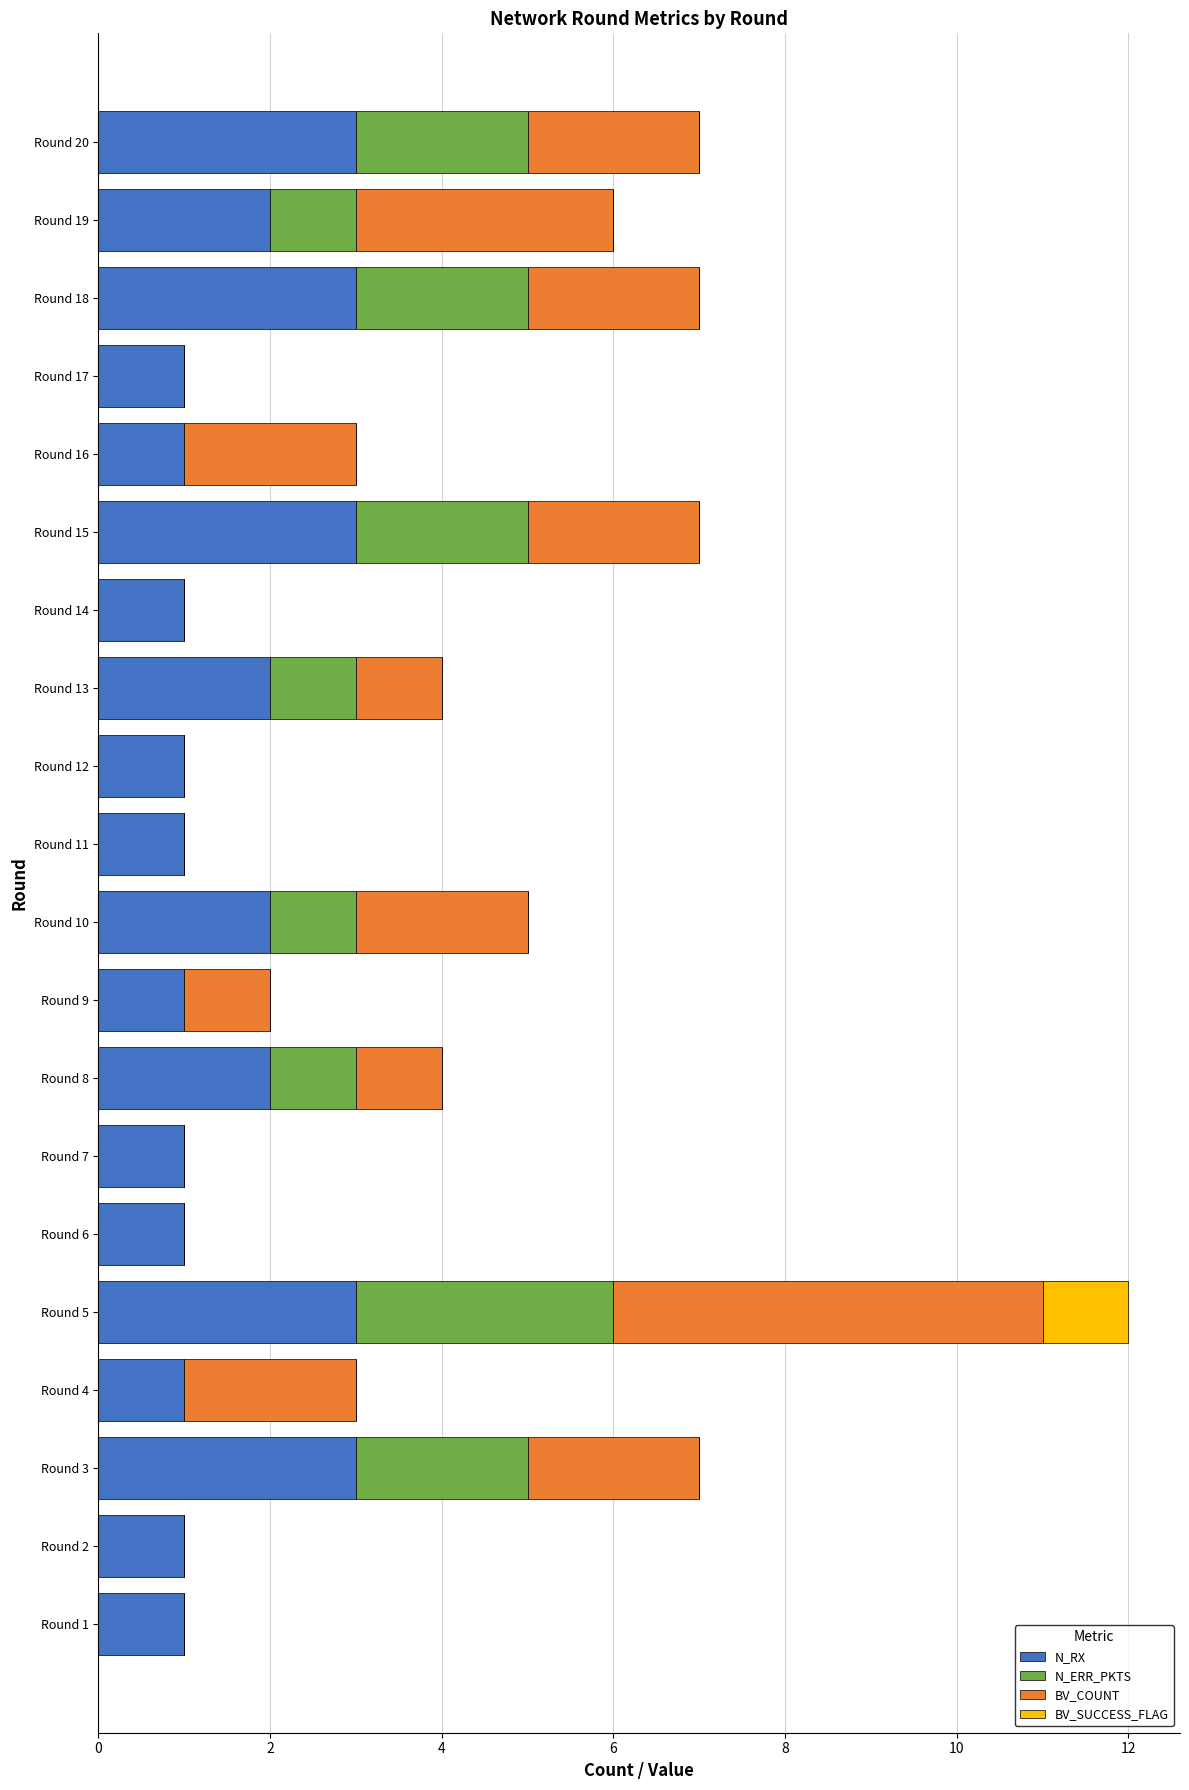

How many distinct data groups are displayed?

4